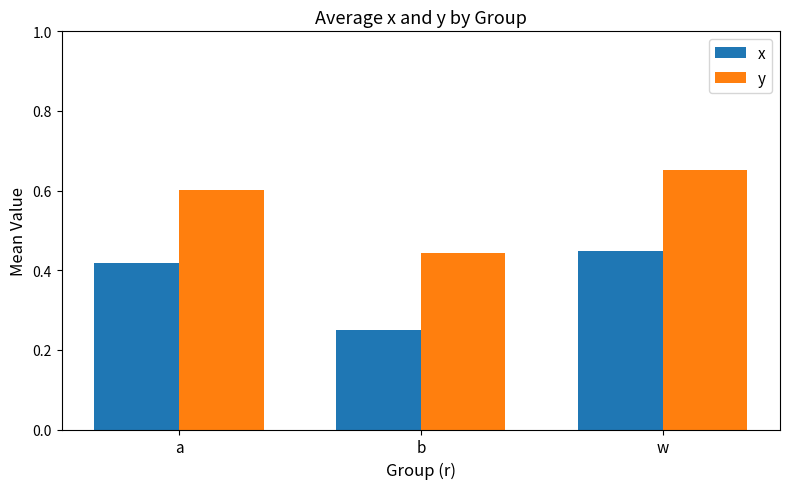

At which category does the chart reach its minimum across all series?

b